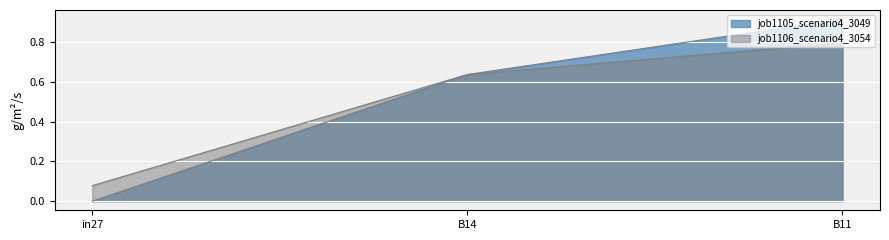

Is the value of job1106_scenario4_3054 at in27 greater than the value of job1105_scenario4_3049 at B14?

No